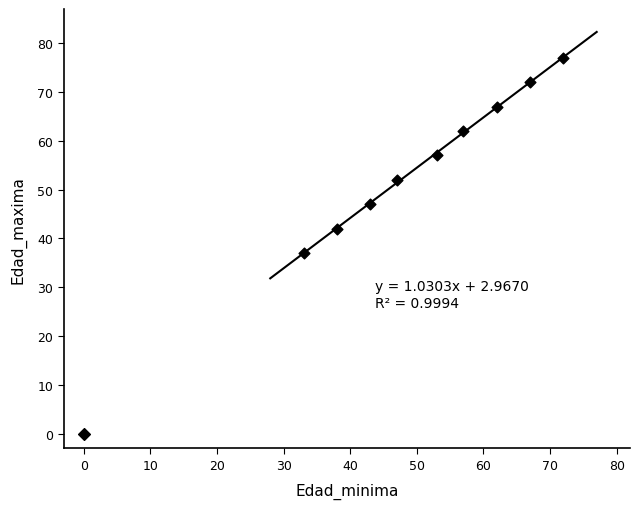

What Y value in the scatter plot is closest to 38?

37